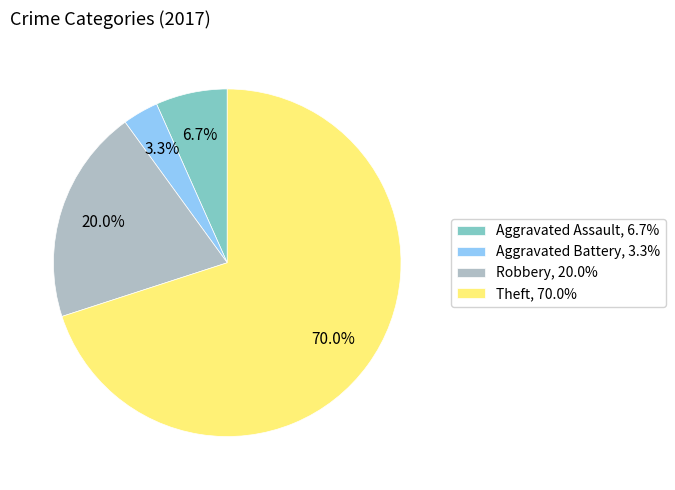

What is the largest slice in the pie chart?

Theft